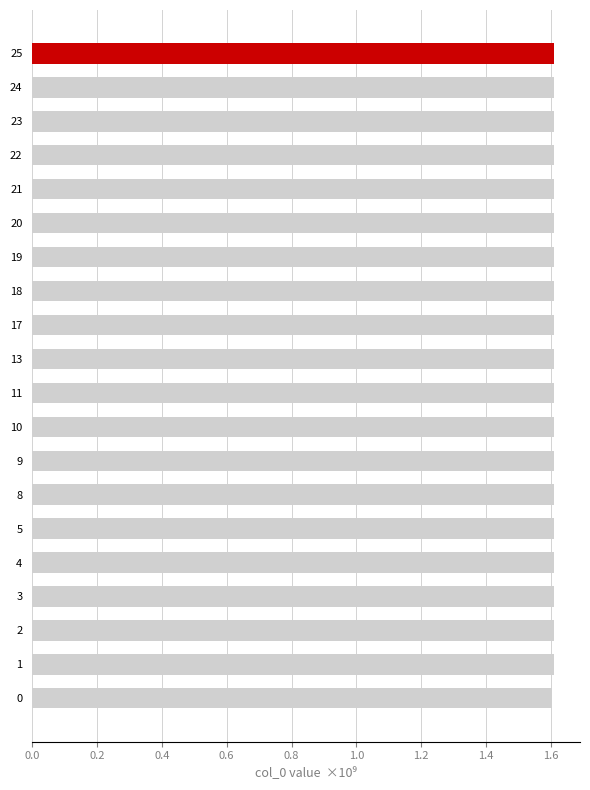

What is the maximum value shown in the chart?

1609218828